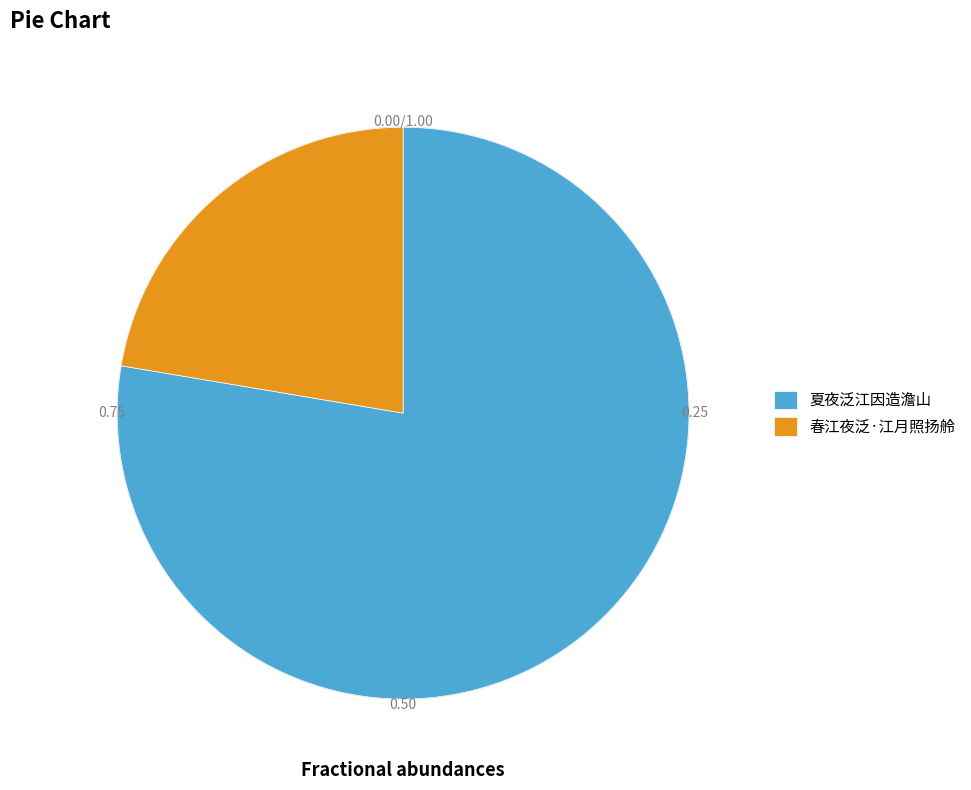

Which has a higher value, 春江夜泛·江月照扬舲 or 夏夜泛江因造澹山?

夏夜泛江因造澹山